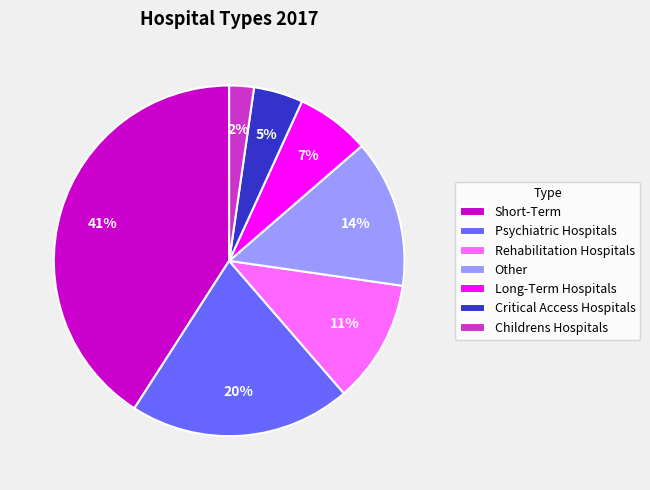

To the nearest percent, what is the difference between the largest and smallest slice percentages?

39%